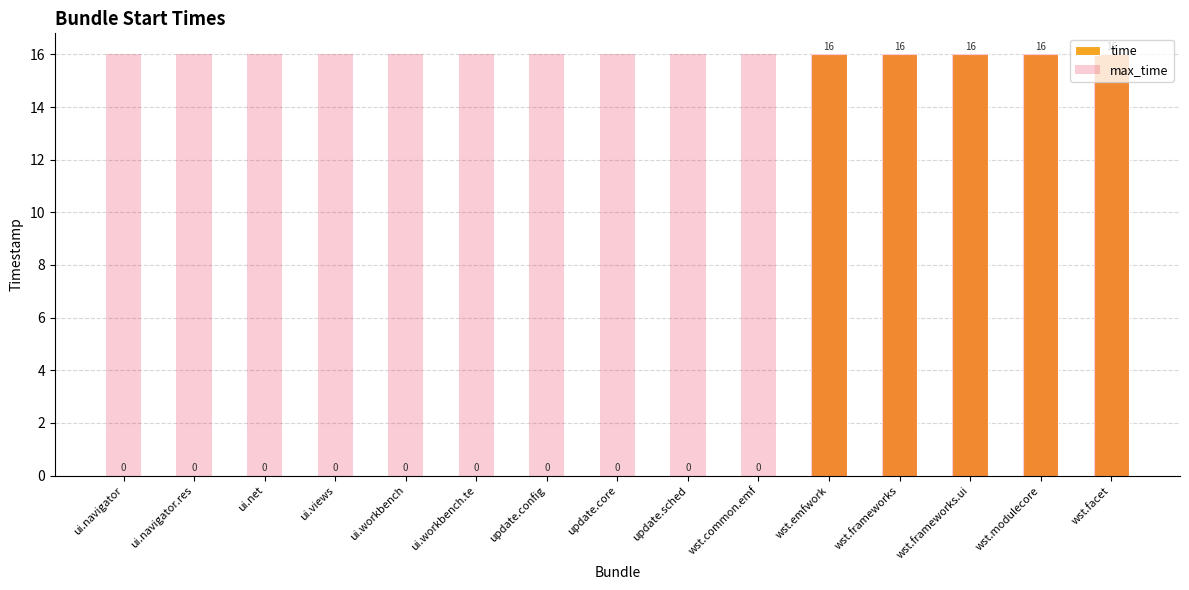

Which category has the lowest value across all series?

ui.navigator